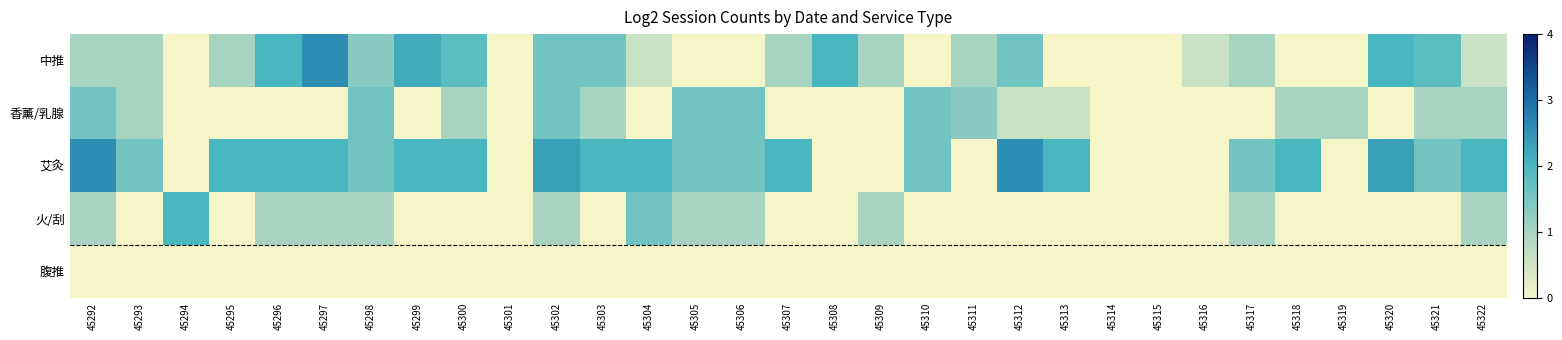

How many data points does each series have?

31